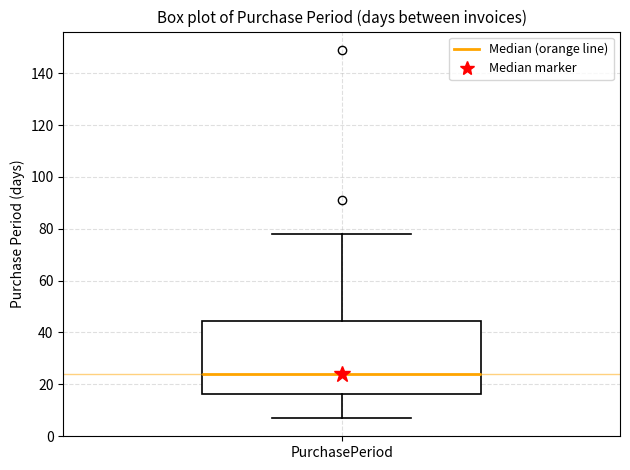

Read this box plot against the y-axis: the position of the median line, the range covered by the box, and the ends of both whiskers. The values are not printed on the chart, so give them approximately, as read against the axis.

median 24, box 16 to 44, whiskers 8 to 78